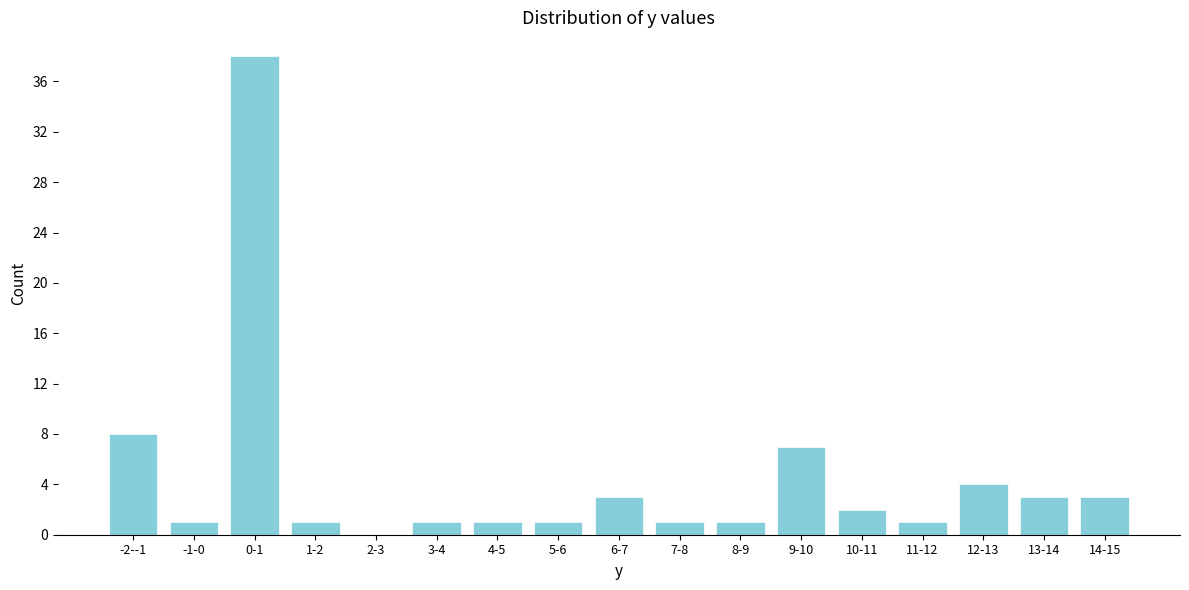

Reading left to right, what are all the values shown in this chart?

-2--1=8	-1-0=1	0-1=38	1-2=1	2-3=0	3-4=1	4-5=1	5-6=1	6-7=3	7-8=1	8-9=1	9-10=7	10-11=2	11-12=1	12-13=4	13-14=3	14-15=3